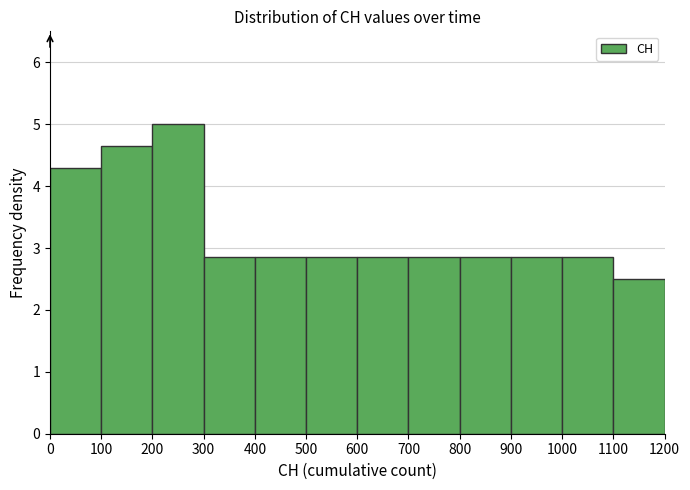

Which range on the x-axis has the tallest bar?

200 to 300